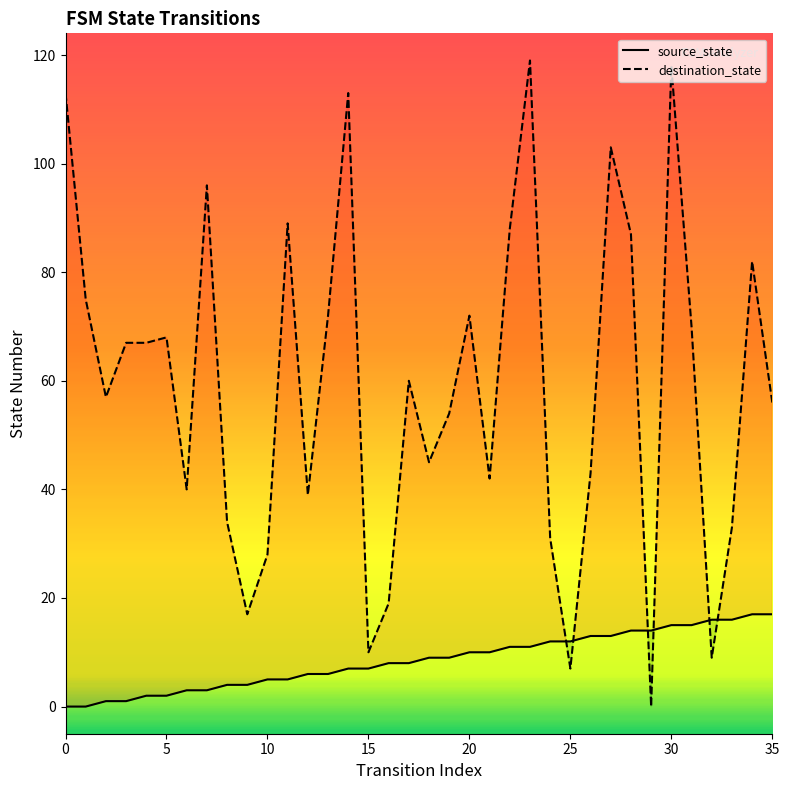

What is the difference between the maximum and second lowest values in the source_state series?

17